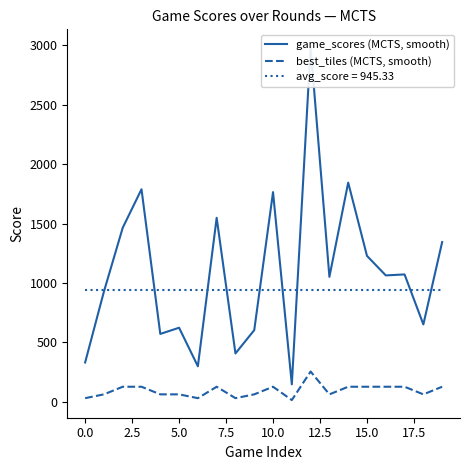

True or false: avg_score = 945.33 and best_tiles (MCTS, smooth) cross at least once.

False